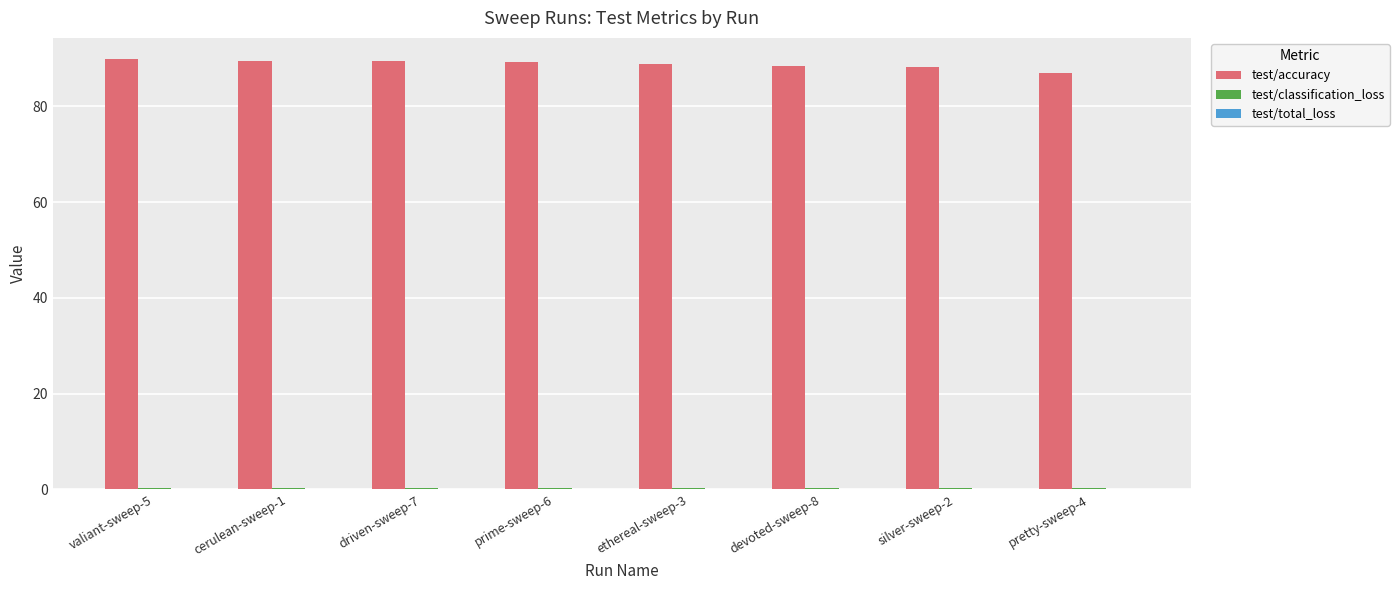

Is it true that test/accuracy equals 88.2 at silver-sweep-2?

True